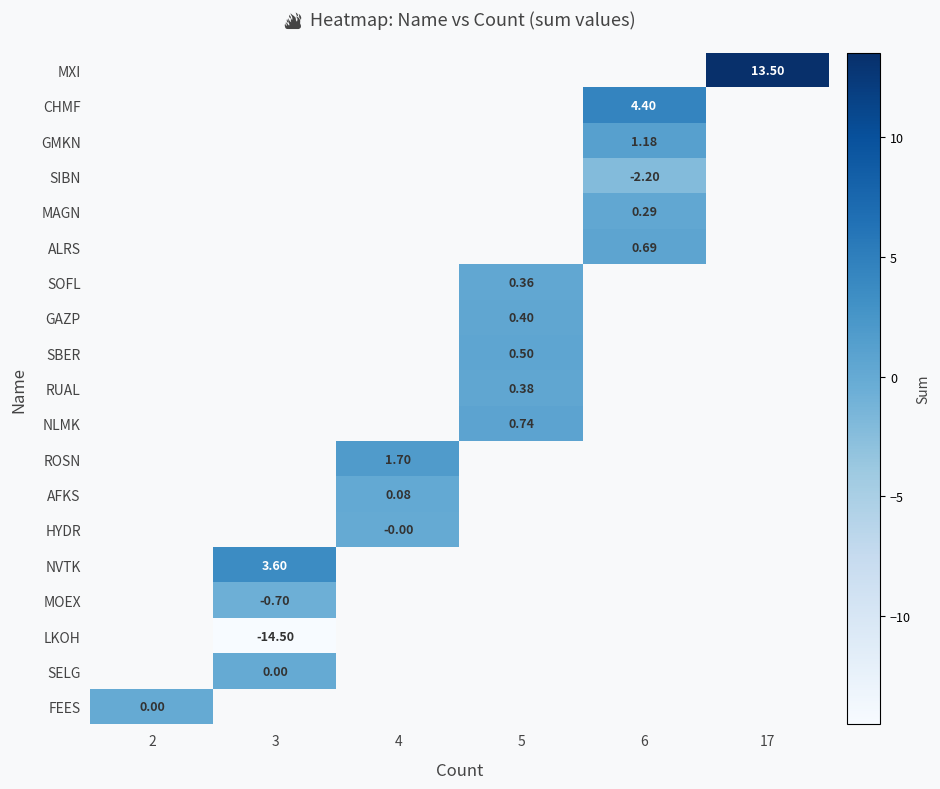

Between 5 and 17, which is larger?

17